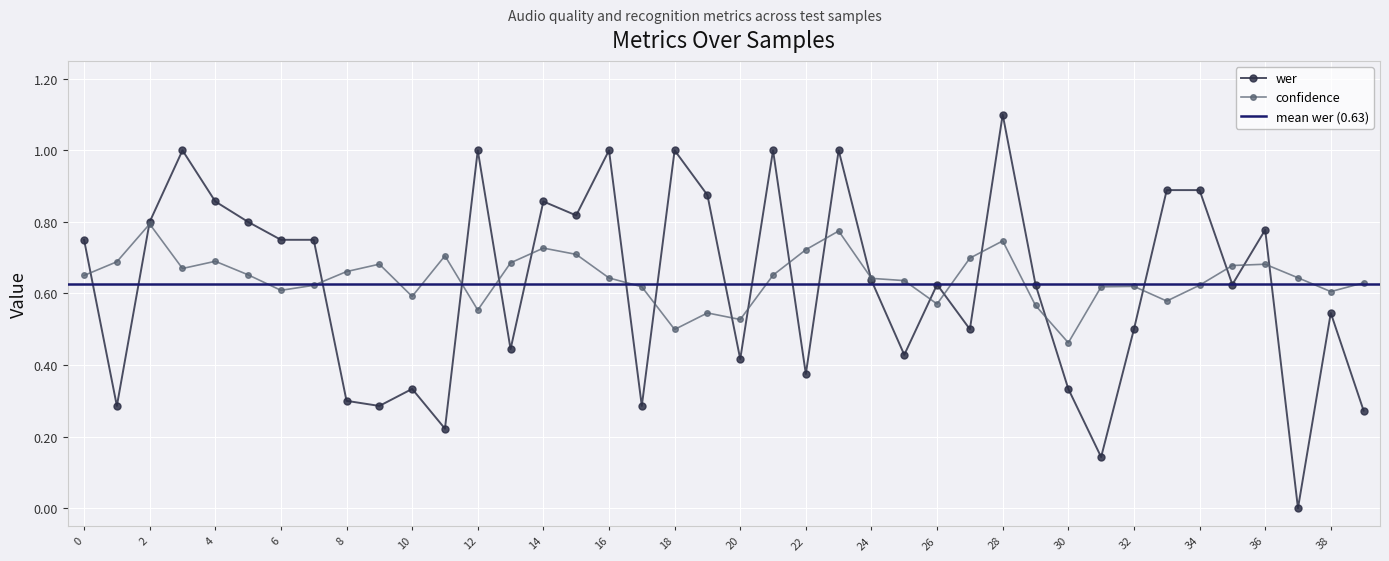

What is the value of the wer point at the 26th from the left?

0.4